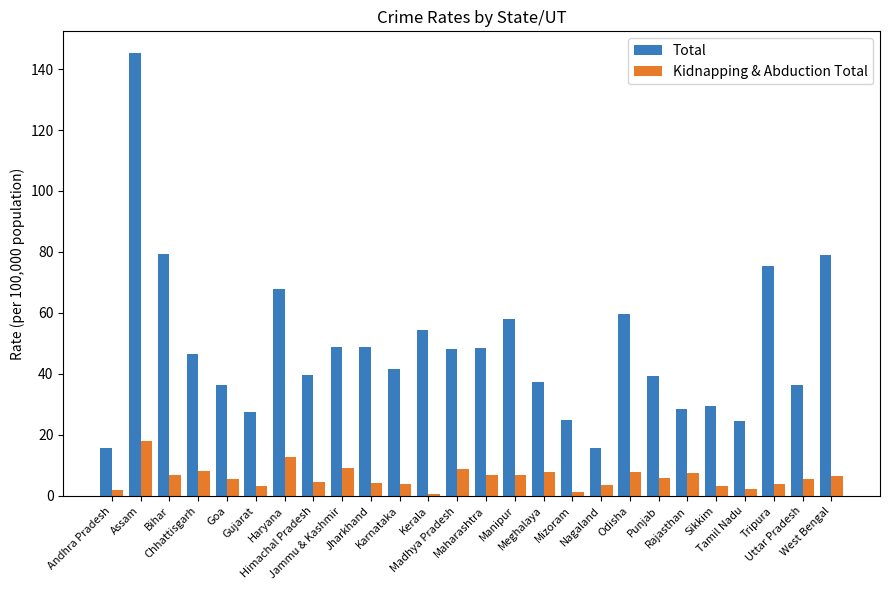

The value of Total at Chhattisgarh is 46.6. True or false?

True